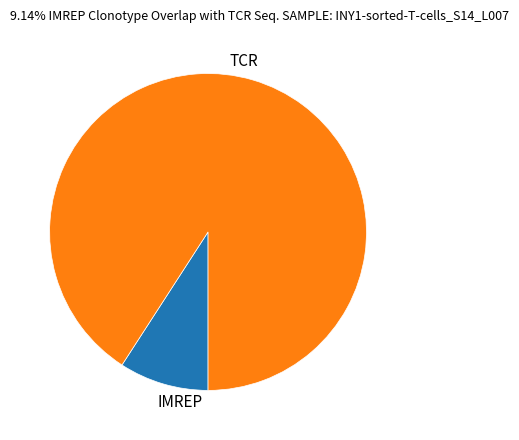

Is there any slice that represents more than half of the pie?

Yes